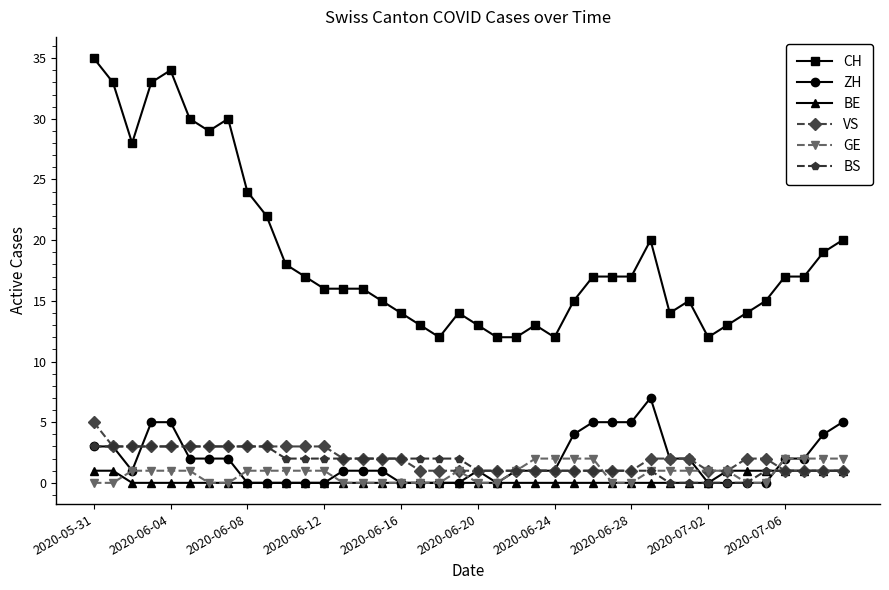

What is the highest value of the BS series?

3